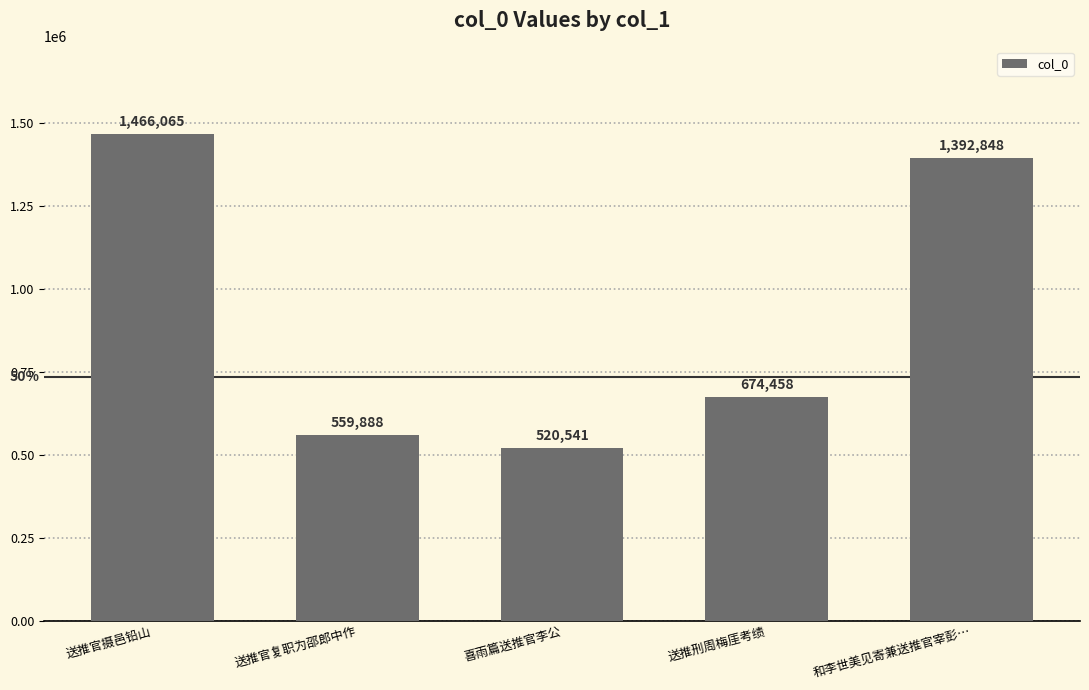

Rank the categories by value from highest to lowest.

送推官摄邑铅山, 和李世美见寄兼送推官宰彭…, 送推刑周梅厓考绩, 送推官复职为邵郎中作, 喜雨篇送推官李公